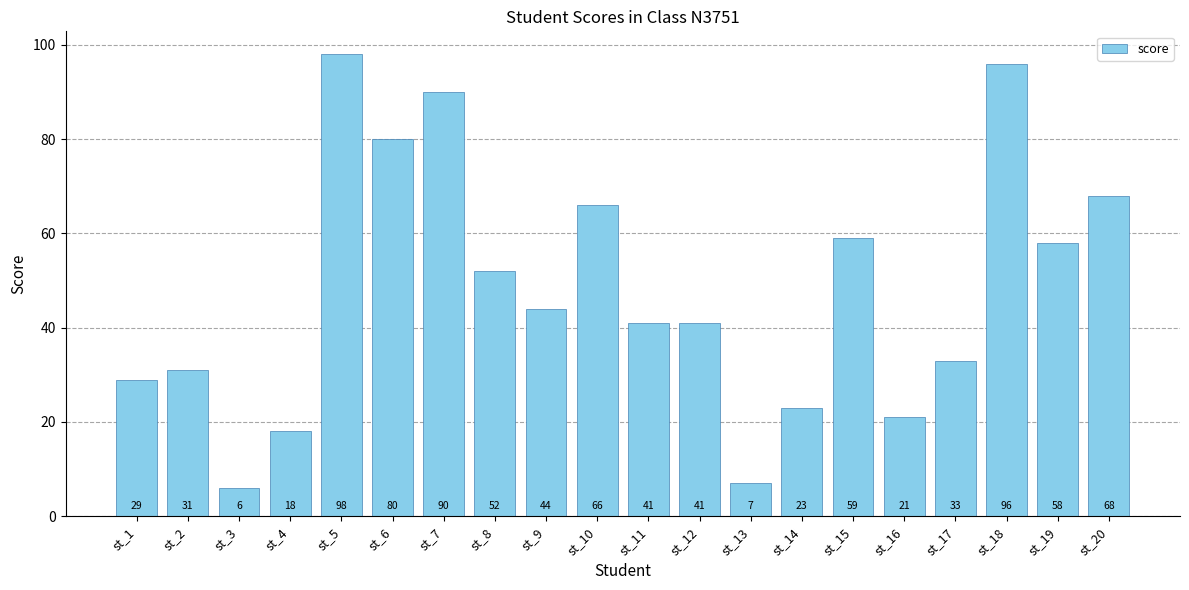

The value at st_16 is 31. True or false?

False